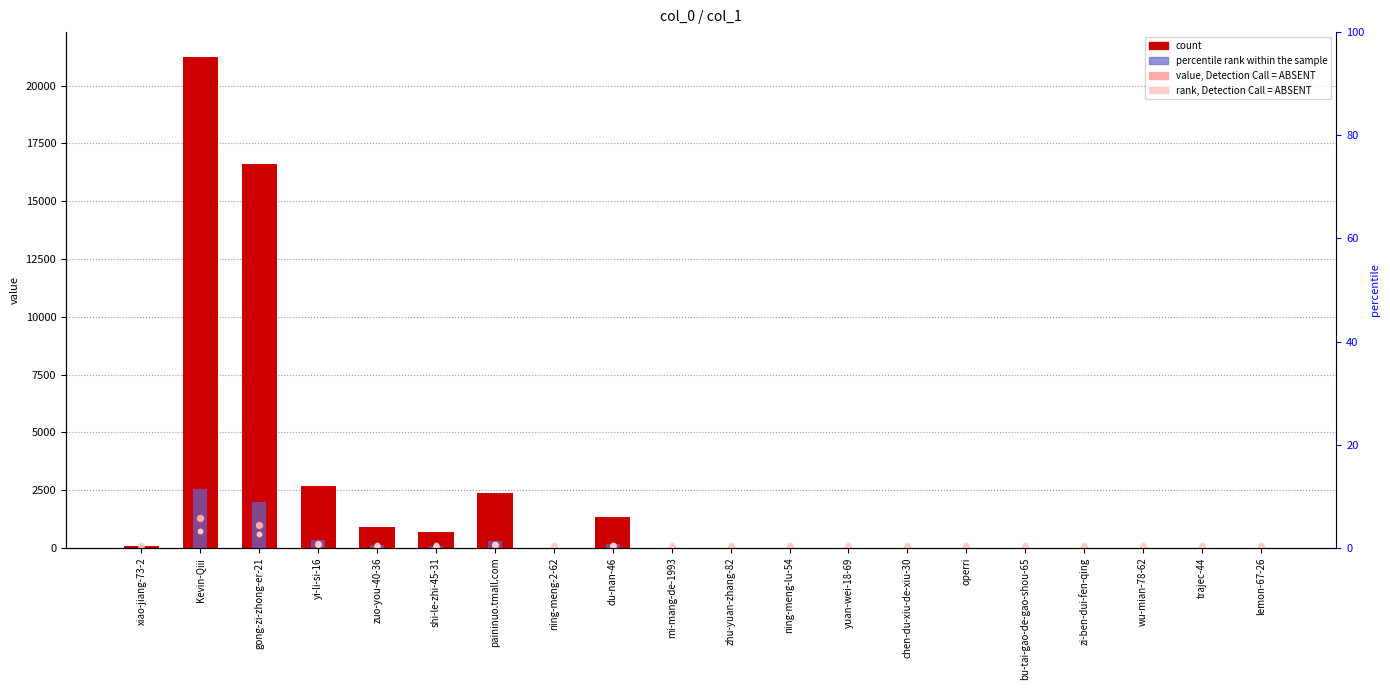

At which category is the sum across all series the highest?

Kevin-Qiii